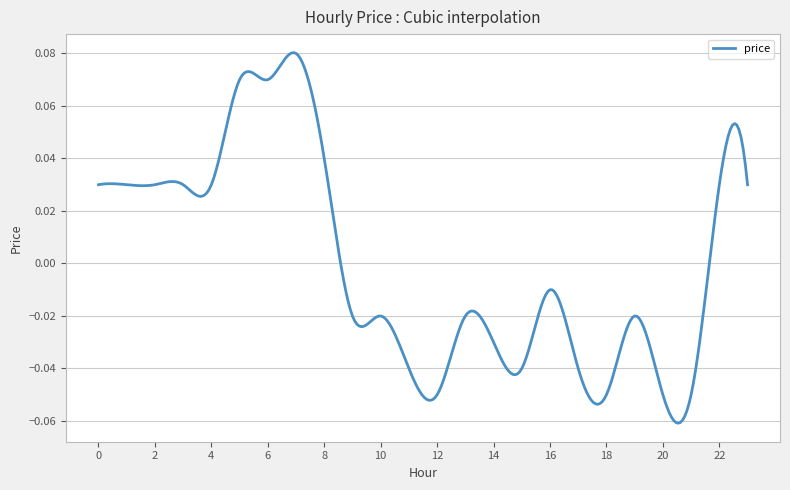

What is the smallest value displayed?

-0.1